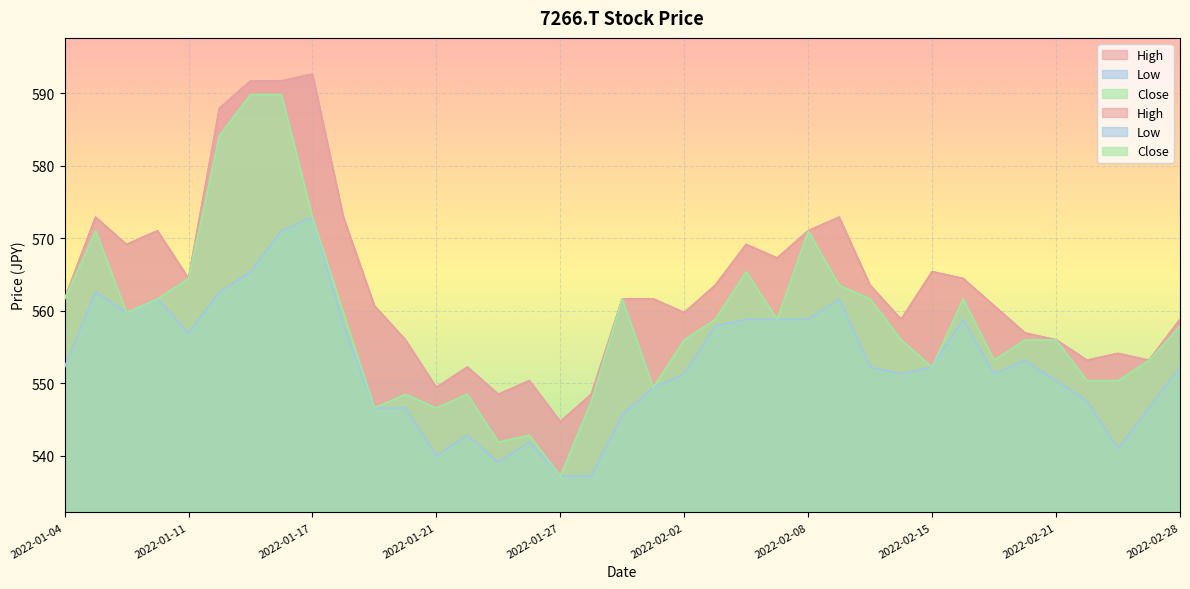

At how many categories does at least one series exceed 562?

17